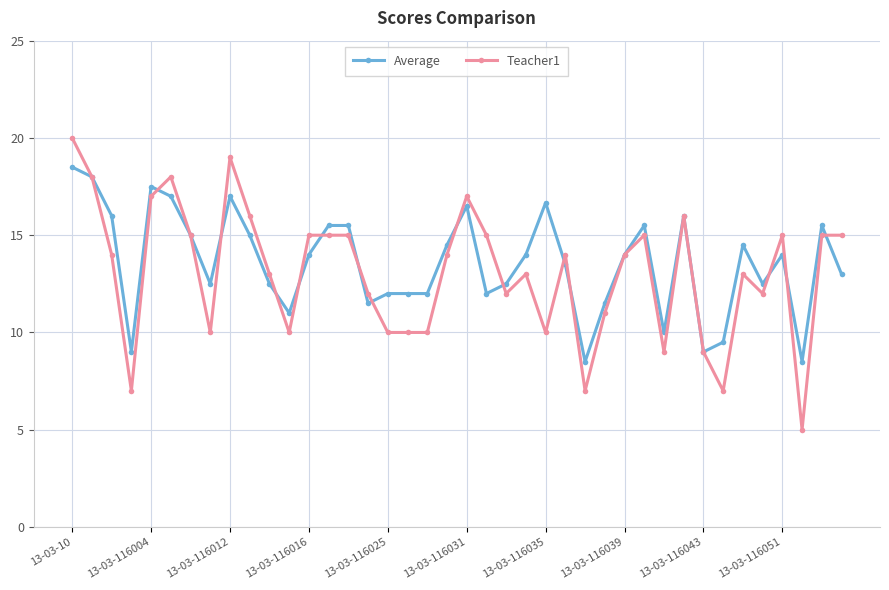

What is the greatest value displayed?

20.0